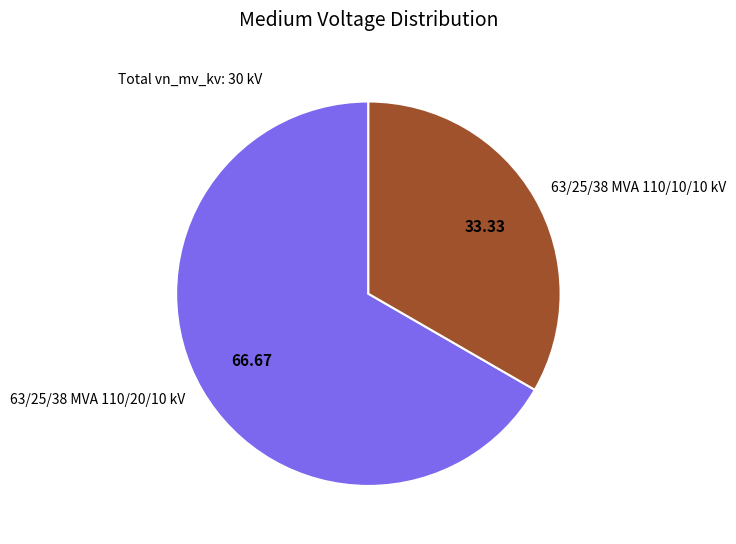

True or false: 63/25/38 MVA 110/10/10 kV accounts for 33% of the total.

True